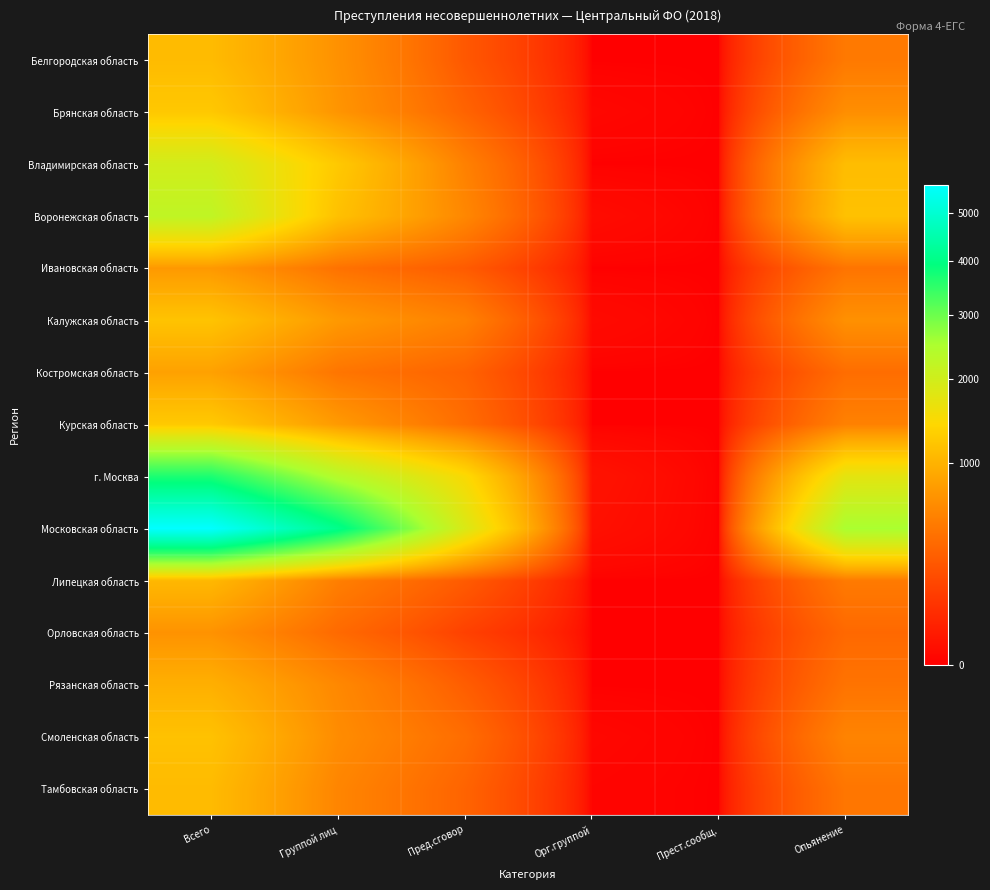

At which category is the sum across all series the highest?

Всего